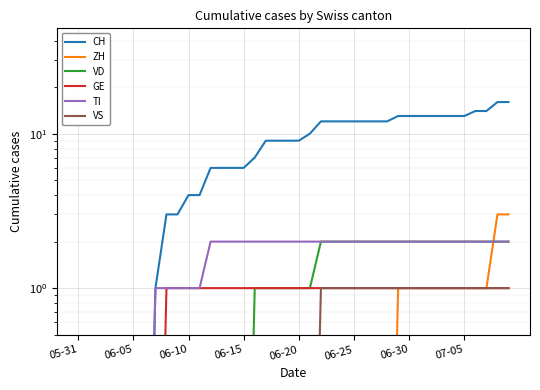

How many lines are shown in the chart?

6